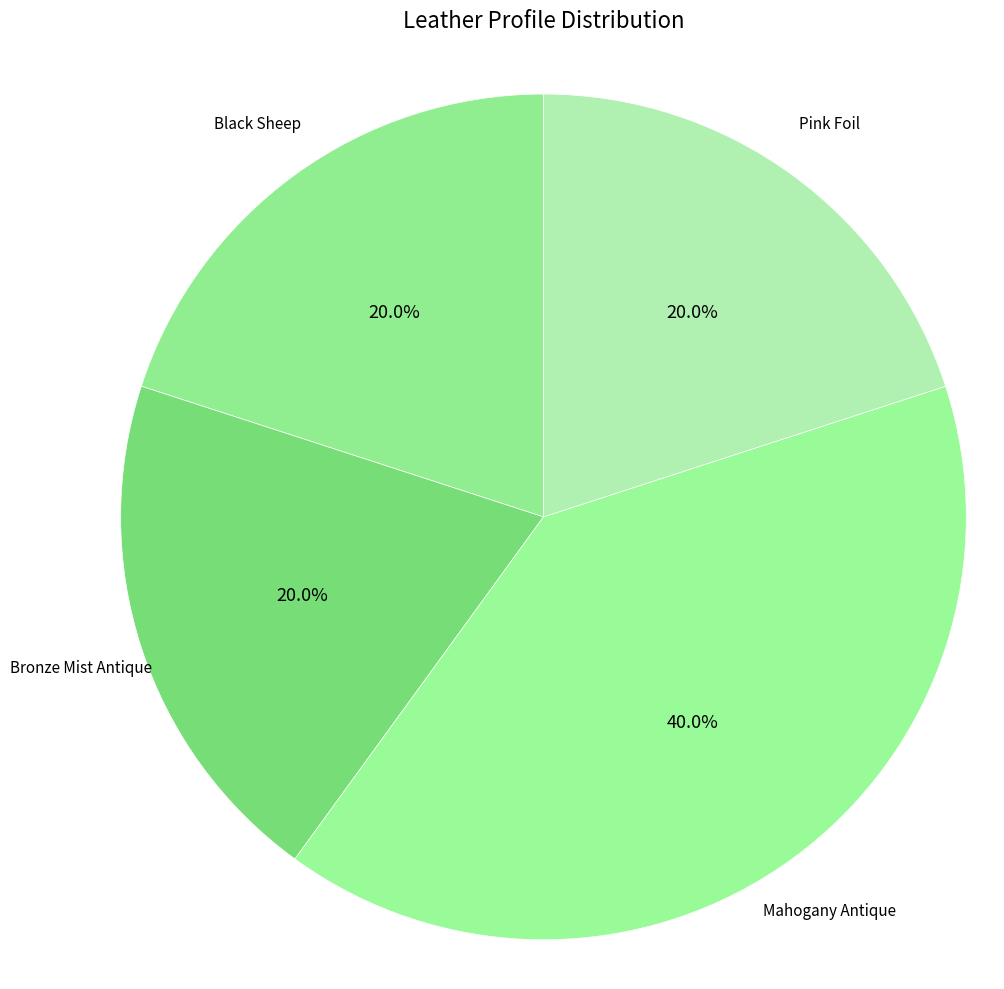

What percentage do Pink Foil and Black Sheep together represent?

40.0%